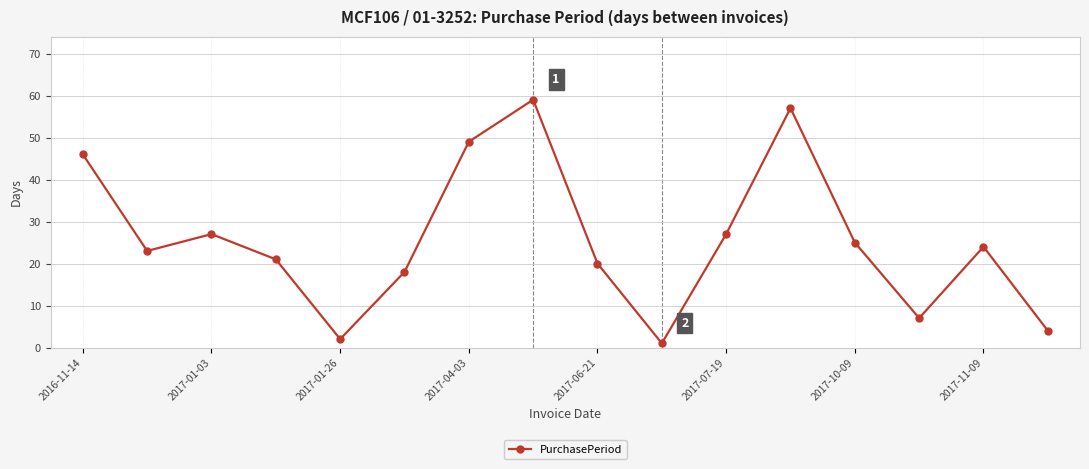

How many interior local valleys (lower than both neighbors) does the data have?

4